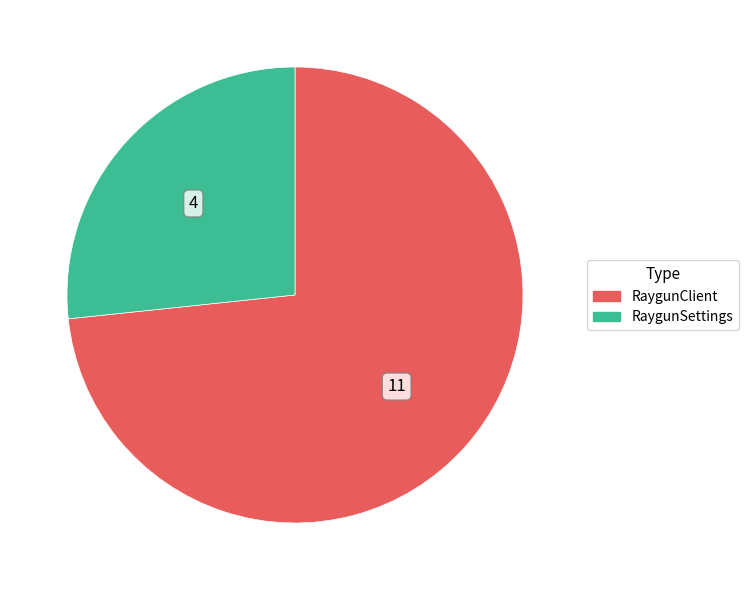

Between RaygunClient and RaygunSettings, which is larger?

RaygunClient